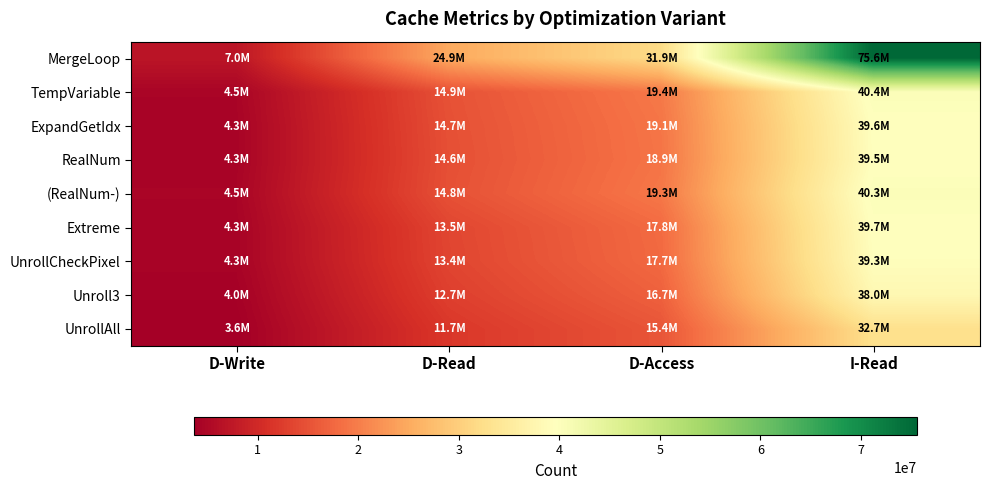

Rank the series at D-Read from highest to lowest value.

MergeLoop, TempVariable, (RealNum-), ExpandGetIdx, RealNum, Extreme, UnrollCheckPixel, Unroll3, UnrollAll